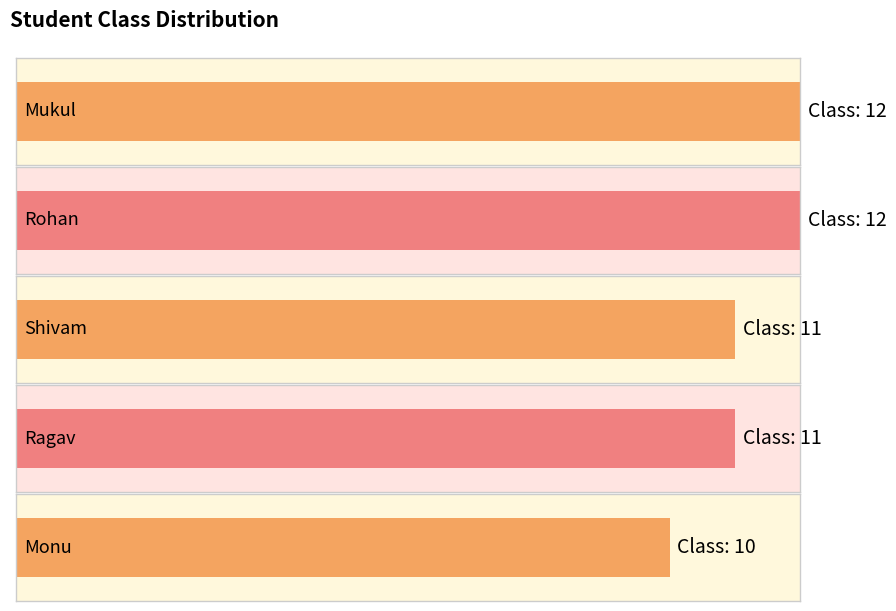

Reading left to right, extract all data points from this chart.

12	12	11	11	10